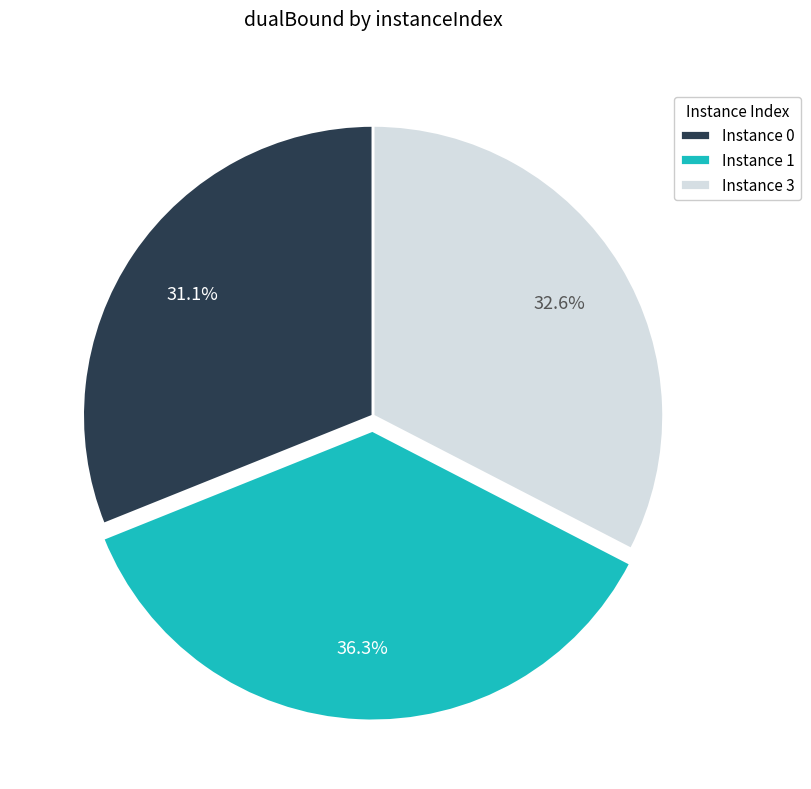

Rank the categories by value from lowest to highest.

Instance 0, Instance 3, Instance 1